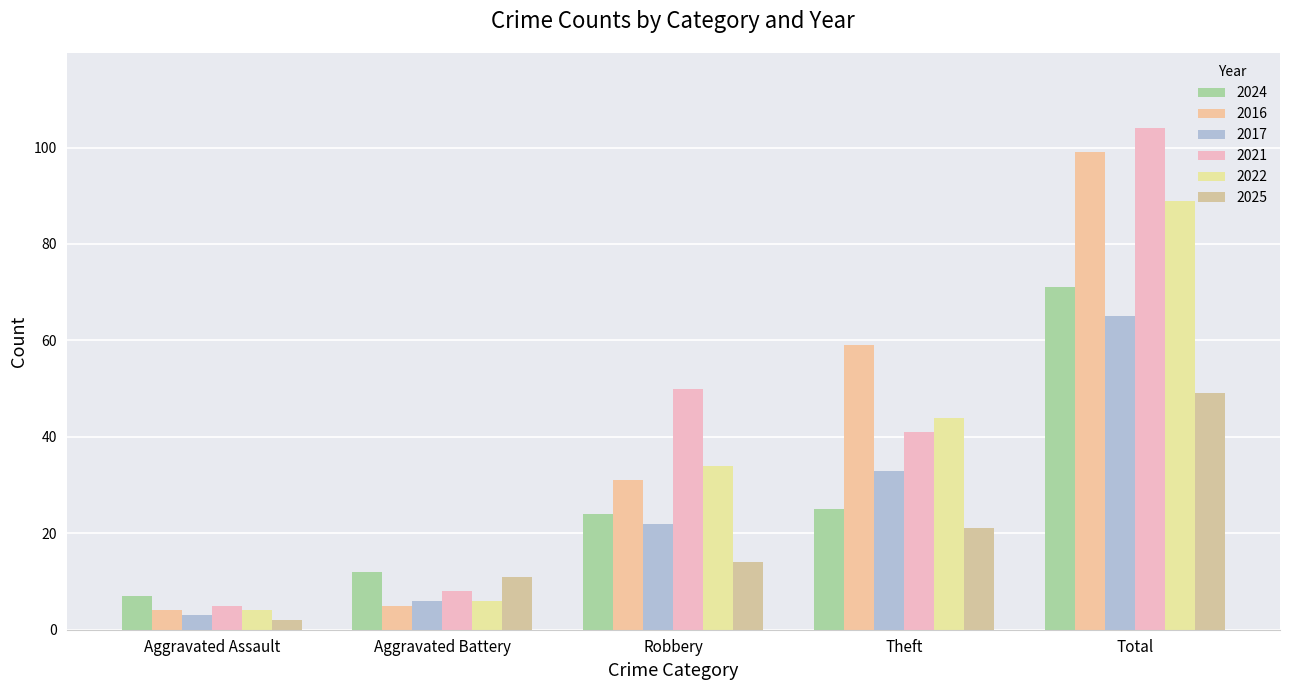

What is the label of the 4th bar from the left?

Theft